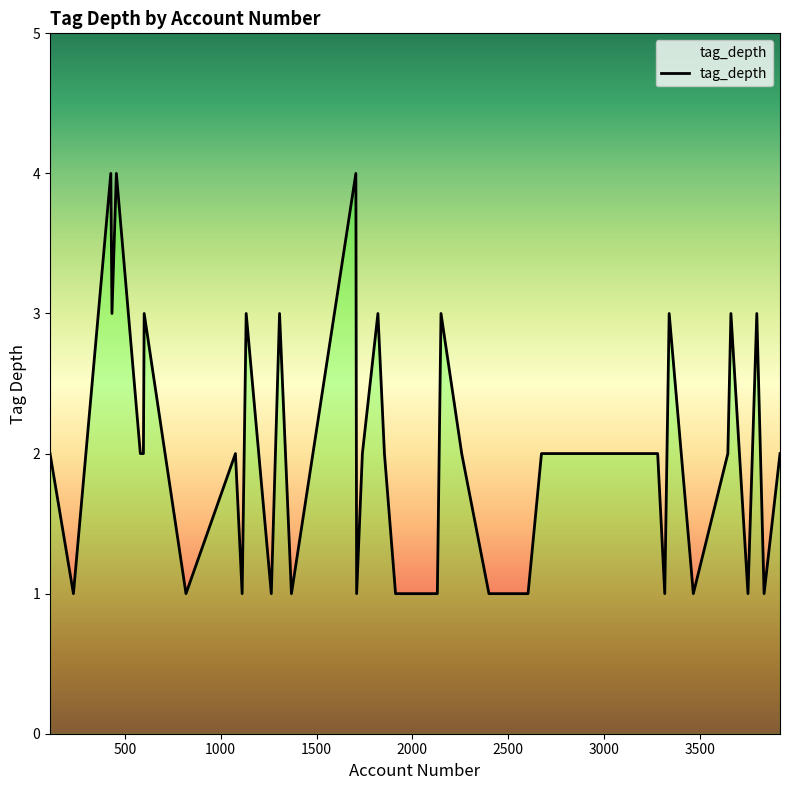

What is the greatest value displayed?

4